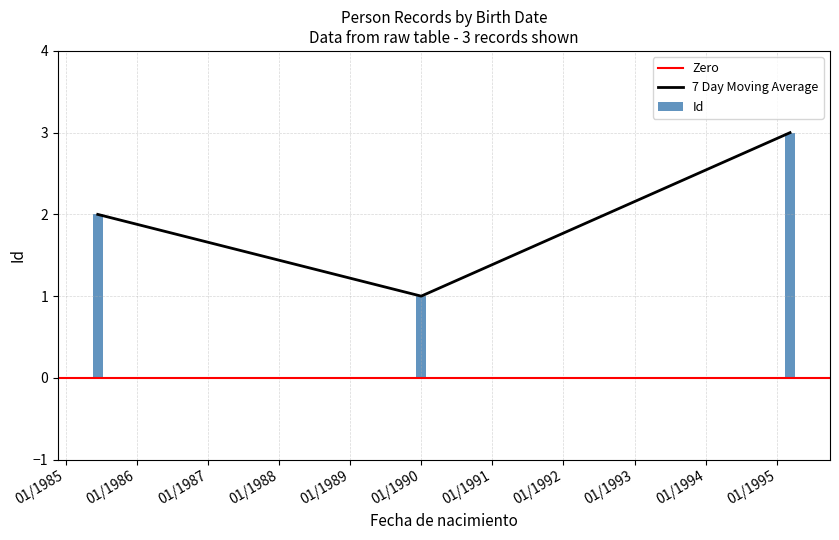

Rank the categories by Id value from lowest to highest.

01/1990, 01/1985, 01/1995